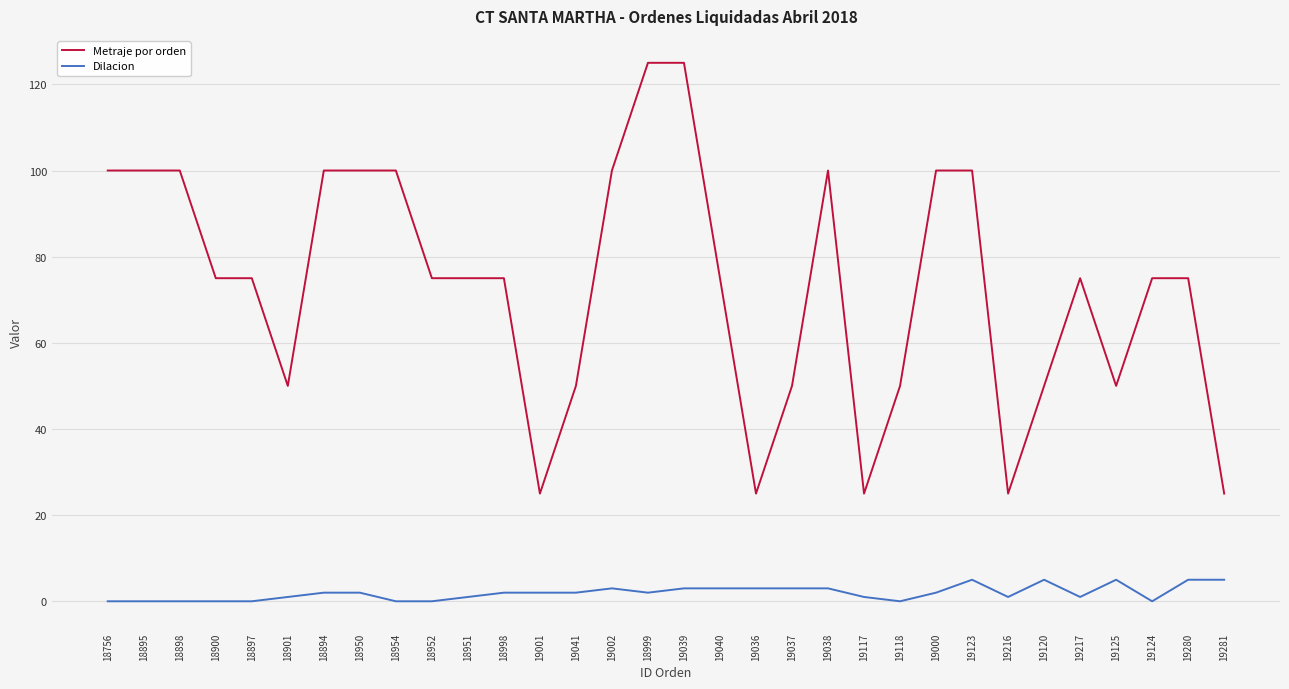

What is the spread (max minus min) of values at 19125?

45